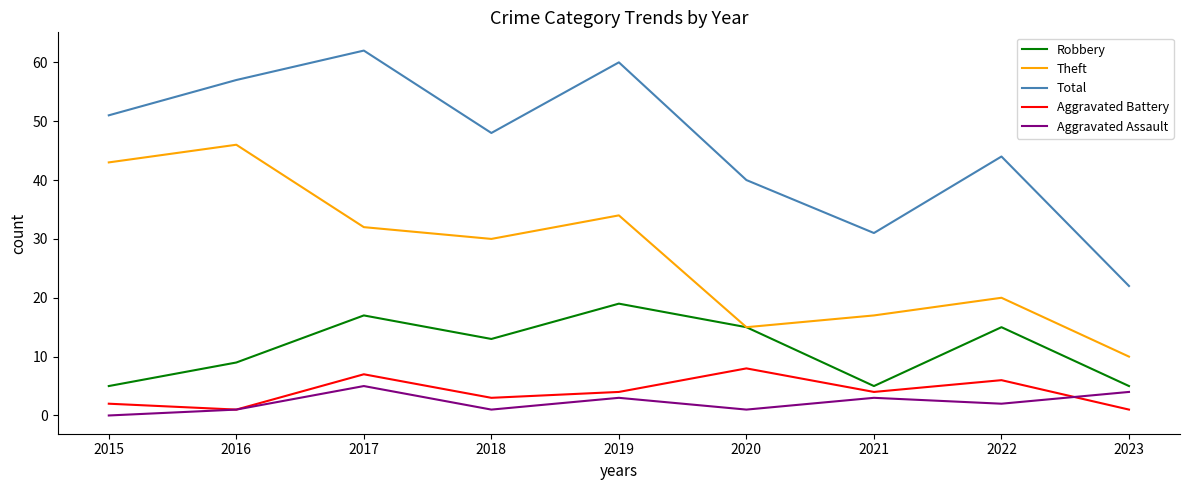

What value does the Aggravated Battery series have at 2021?

4